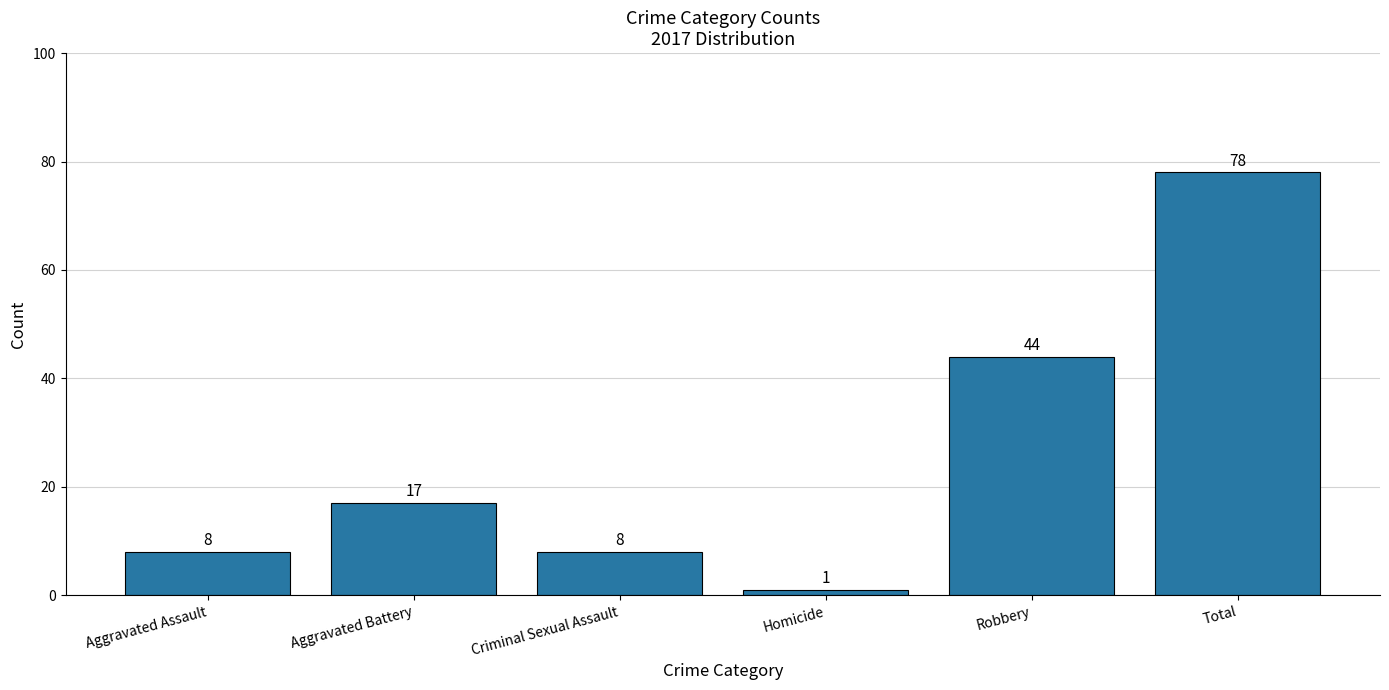

Reading left to right, list all the values displayed in this chart.

8	17	8	1	44	78